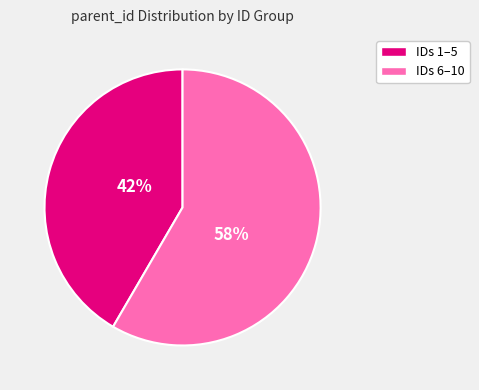

Count the number of slices in the pie.

2